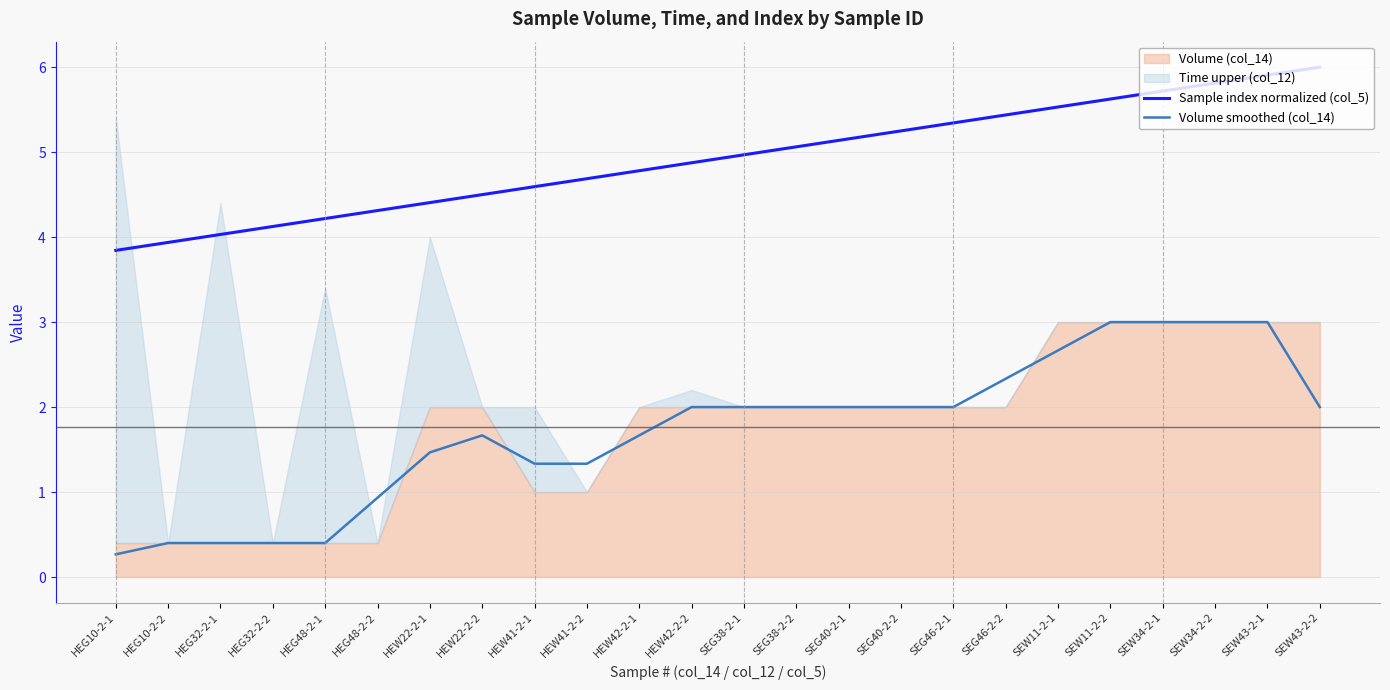

Reading left to right, transcribe all the data shown in this chart.

Sample index normalized (col_5): HEG10-2-1=3.8	HEG10-2-2=3.9	HEG32-2-1=4.0	HEG32-2-2=4.1	HEG48-2-1=4.2	HEG48-2-2=4.3	HEW22-2-1=4.4	HEW22-2-2=4.5	HEW41-2-1=4.6	HEW41-2-2=4.7	HEW42-2-1=4.8	HEW42-2-2=4.9	SEG38-2-1=5.0	SEG38-2-2=5.1	SEG40-2-1=5.2	SEG40-2-2=5.2	SEG46-2-1=5.3	SEG46-2-2=5.4	SEW11-2-1=5.5	SEW11-2-2=5.6	SEW34-2-1=5.7	SEW34-2-2=5.8	SEW43-2-1=5.9	SEW43-2-2=6.0
Volume smoothed (col_14): HEG10-2-1=0.3	HEG10-2-2=0.4	HEG32-2-1=0.4	HEG32-2-2=0.4	HEG48-2-1=0.4	HEG48-2-2=0.9	HEW22-2-1=1.5	HEW22-2-2=1.7	HEW41-2-1=1.3	HEW41-2-2=1.3	HEW42-2-1=1.7	HEW42-2-2=2.0	SEG38-2-1=2.0	SEG38-2-2=2.0	SEG40-2-1=2.0	SEG40-2-2=2.0	SEG46-2-1=2.0	SEG46-2-2=2.3	SEW11-2-1=2.7	SEW11-2-2=3.0	SEW34-2-1=3.0	SEW34-2-2=3.0	SEW43-2-1=3.0	SEW43-2-2=2.0